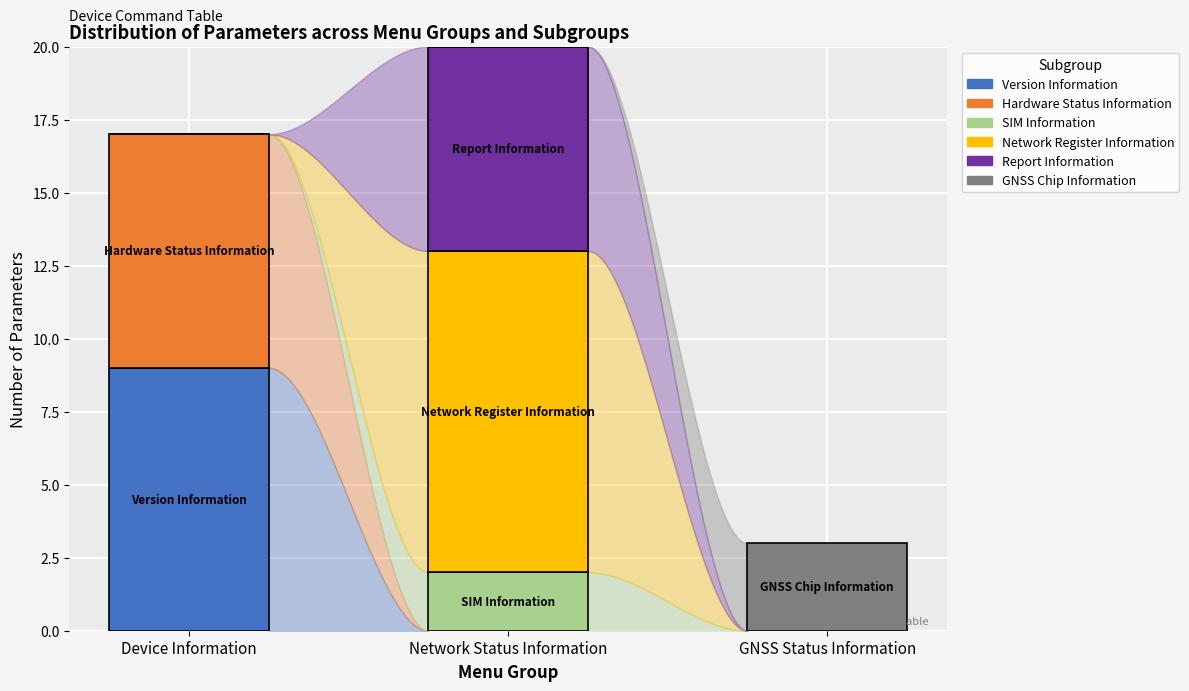

What is the sum of the Version Information values at Network Status Information and Device Information?

9